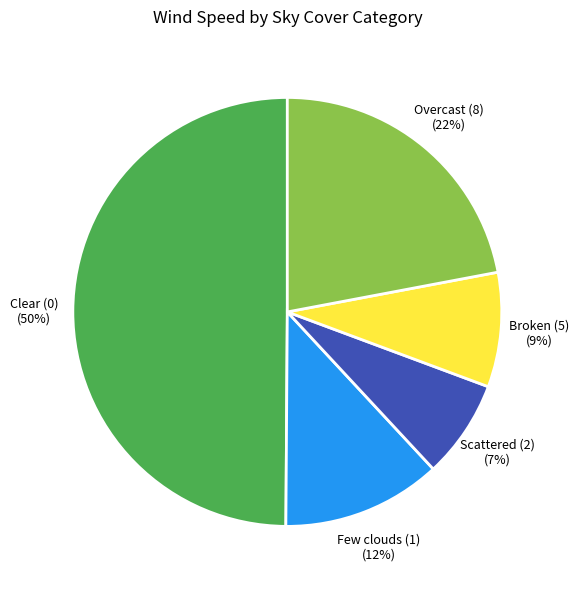

What percentage is the Overcast (8) slice, to the nearest percent?

22%